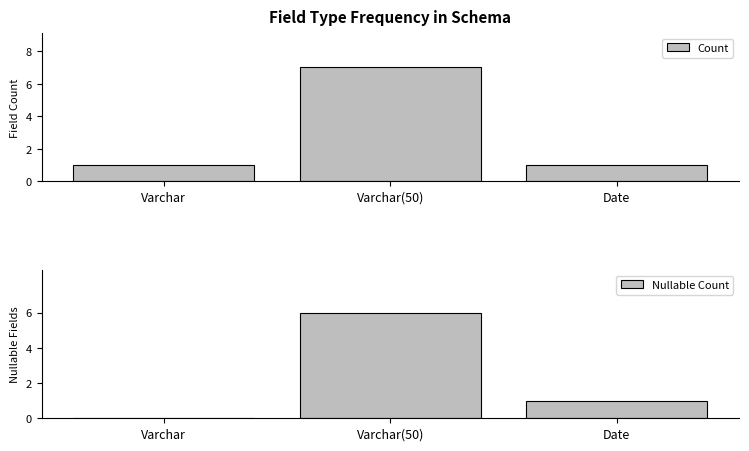

Reading right to left, transcribe all the data shown in this chart.

Count: 1	7	1
Nullable Count: 1	6	0